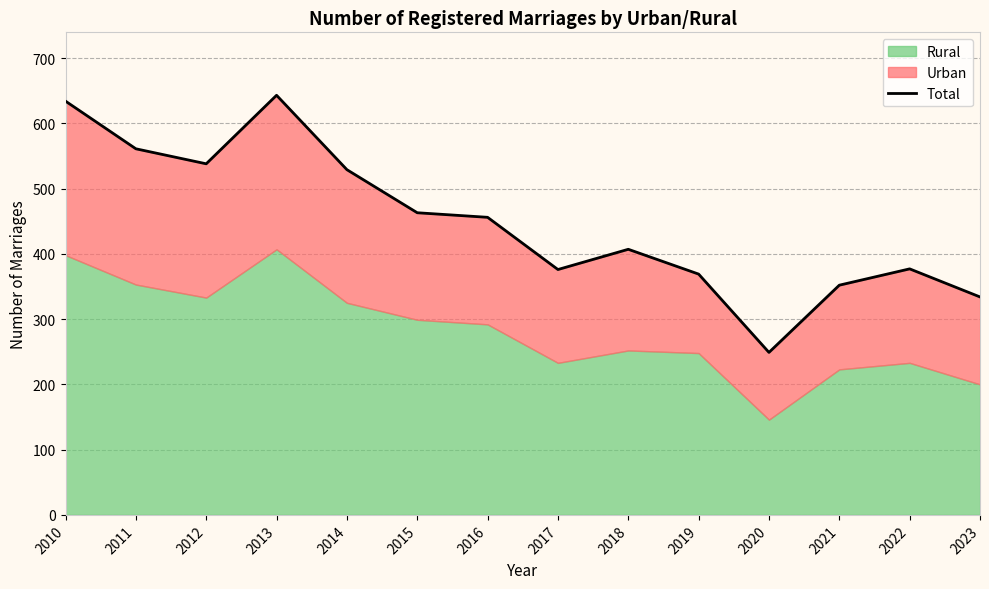

Reading left to right, list all the values displayed in this chart.

2010=634	2011=561	2012=538	2013=643	2014=529	2015=463	2016=456	2017=376	2018=407	2019=369	2020=249	2021=352	2022=377	2023=334